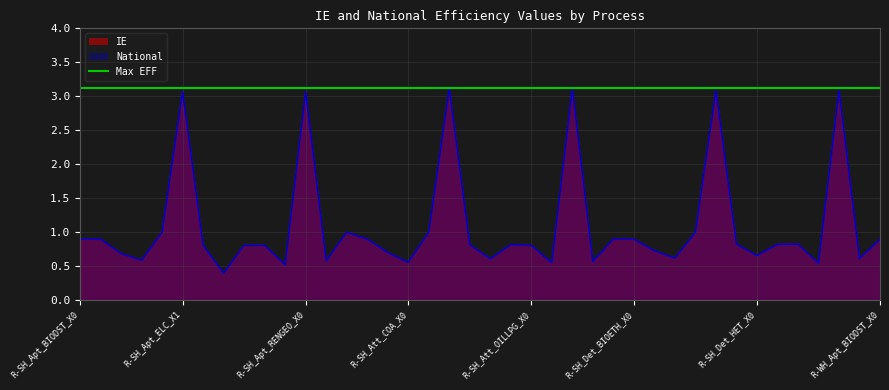

What is the difference between the maximum and minimum values in the IE series?

2.7